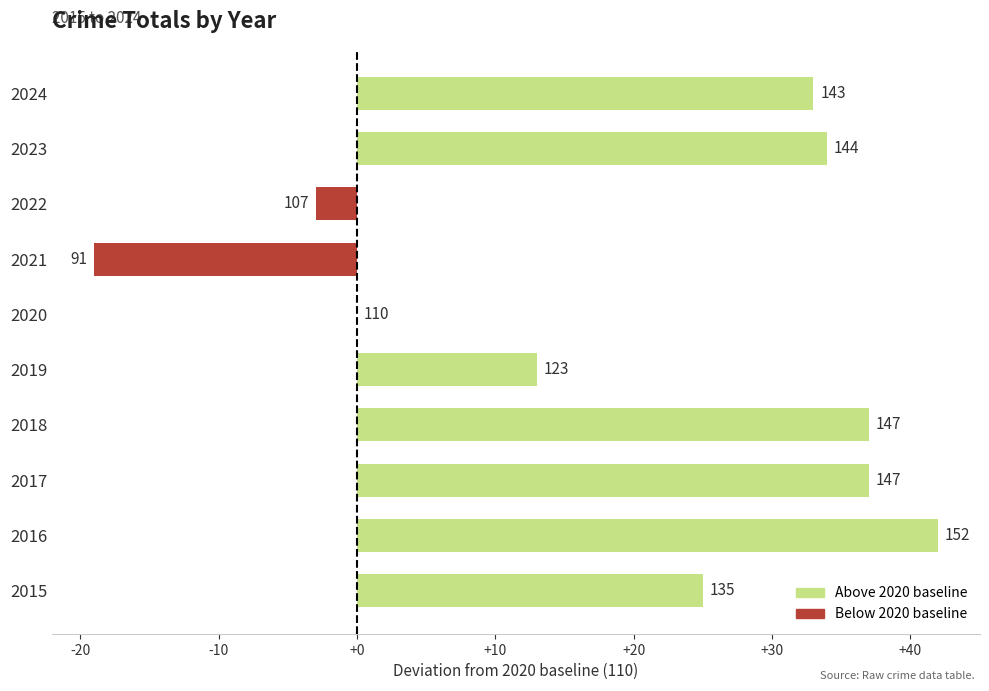

What is the change in value from 2018 to 2023?

-3